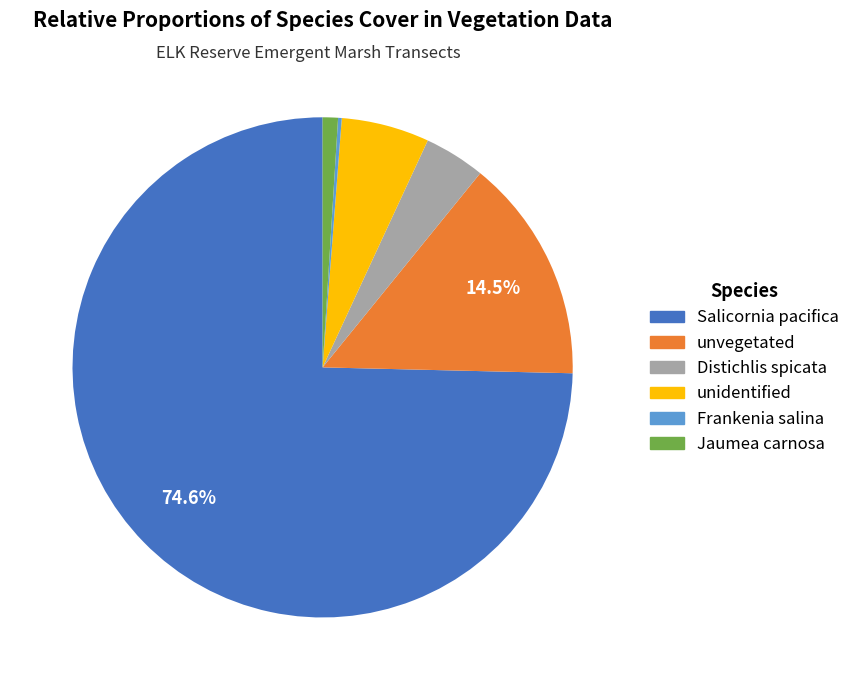

Is the sum of unidentified and Jaumea carnosa greater than half?

No